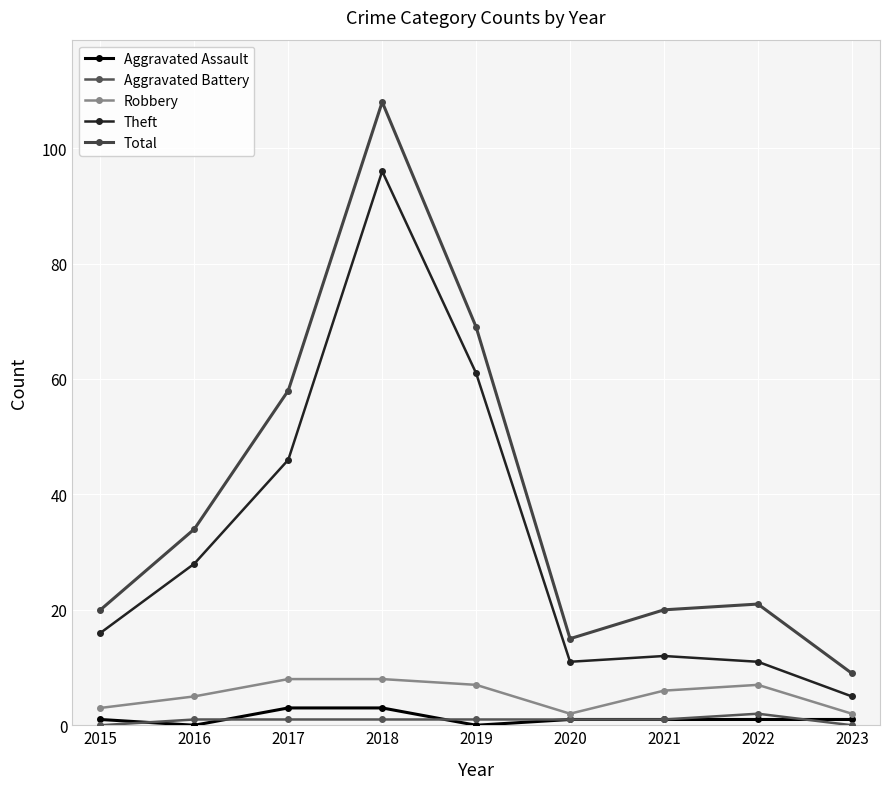

At which label does Aggravated Assault first exceed 1?

2017